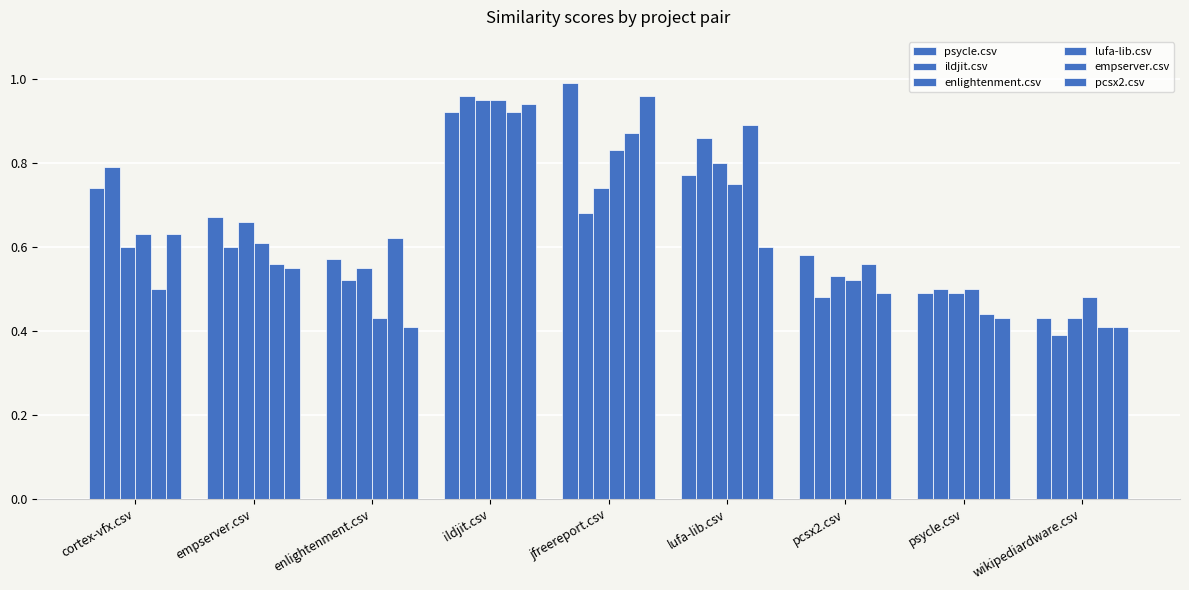

Count the empserver.csv values in the range 0 to 1.

9